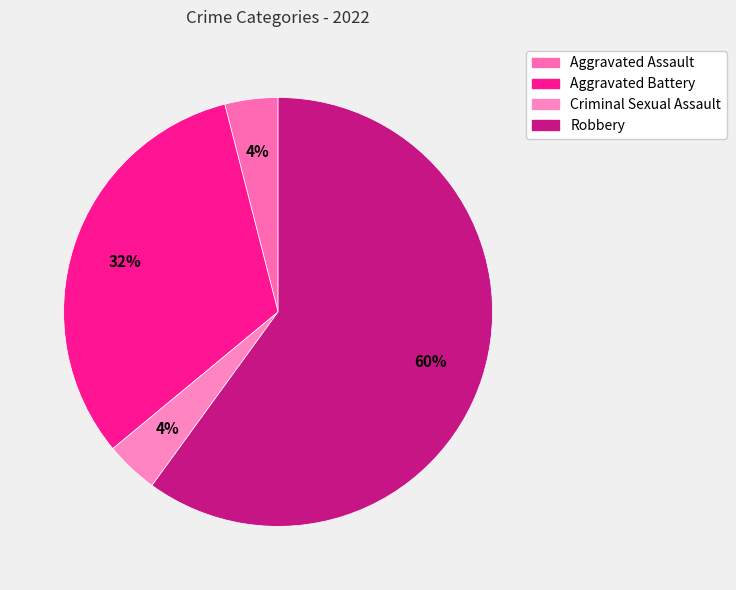

Is the sum of Aggravated Battery and Aggravated Assault greater than half?

No